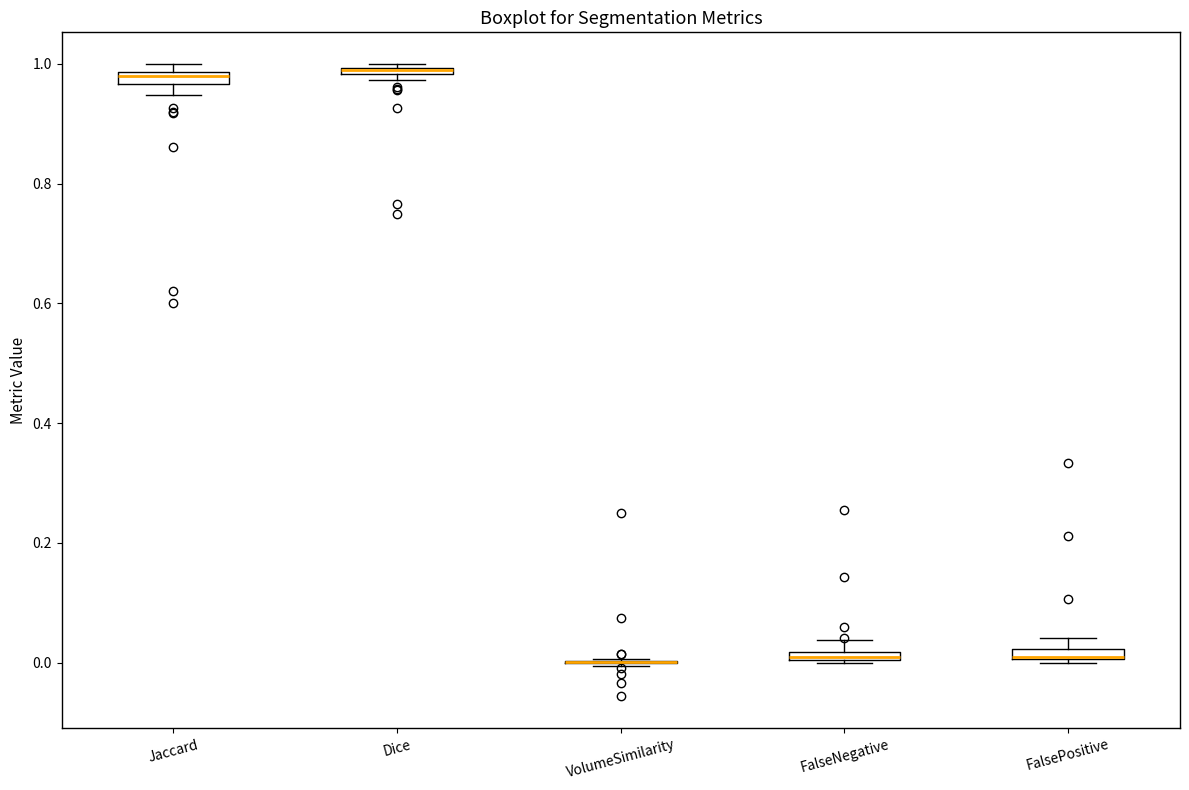

Where is the upper edge of the box for FalsePositive on the y-axis? The values are not printed on the chart, so give them approximately, as read against the axis.

0.02